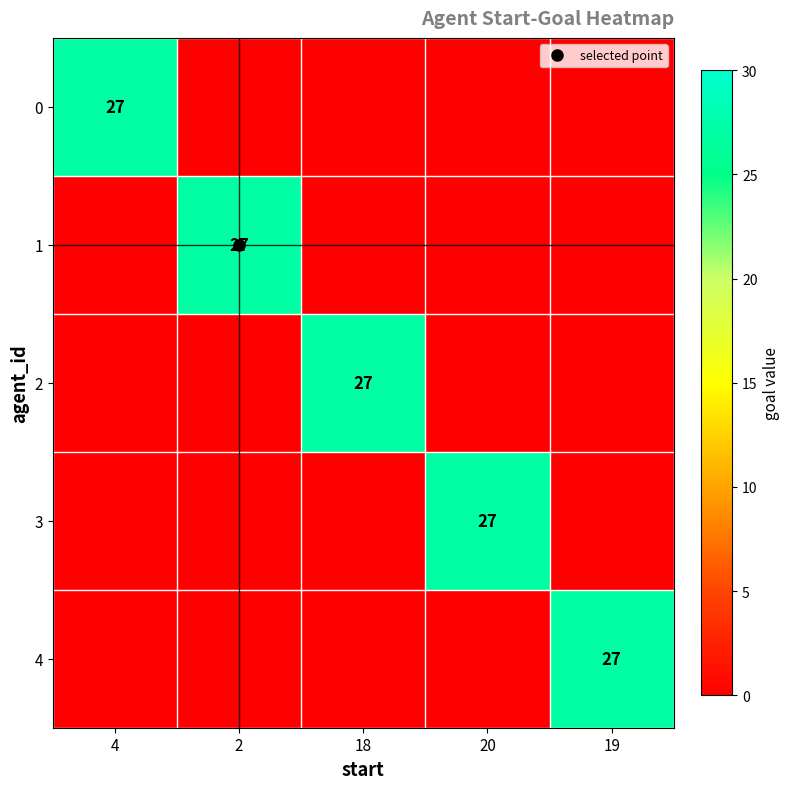

What is the highest value of the 1 series?

27